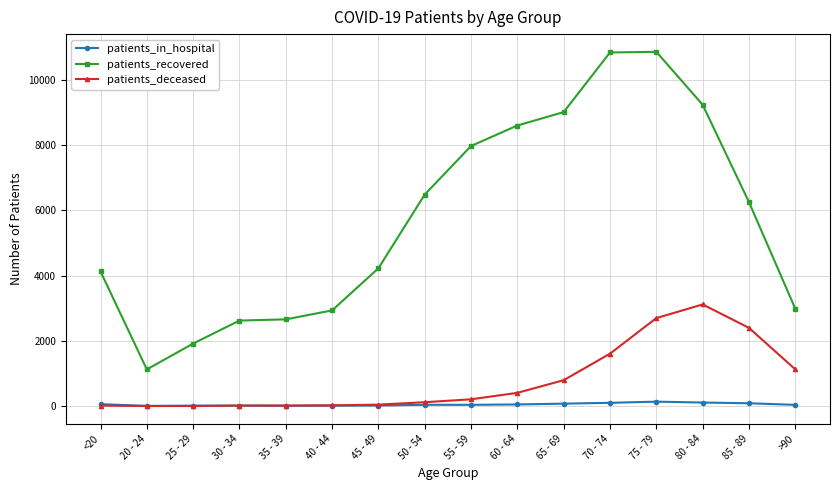

Is the value of patients_deceased at 30 - 34 greater than the value of patients_recovered at 30 - 34?

No